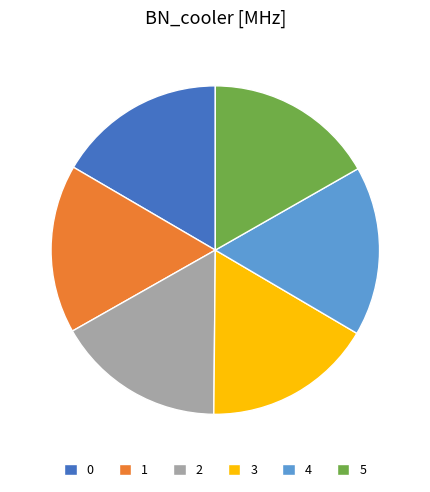

Is it true that 5 is 10% of the pie?

False